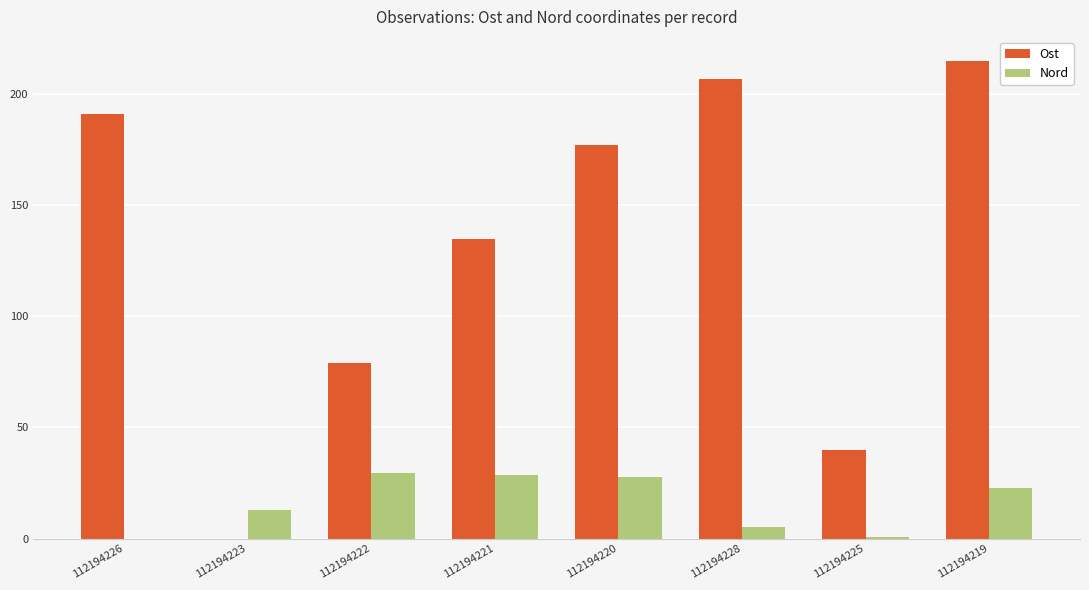

Count the number of categories in the chart.

8